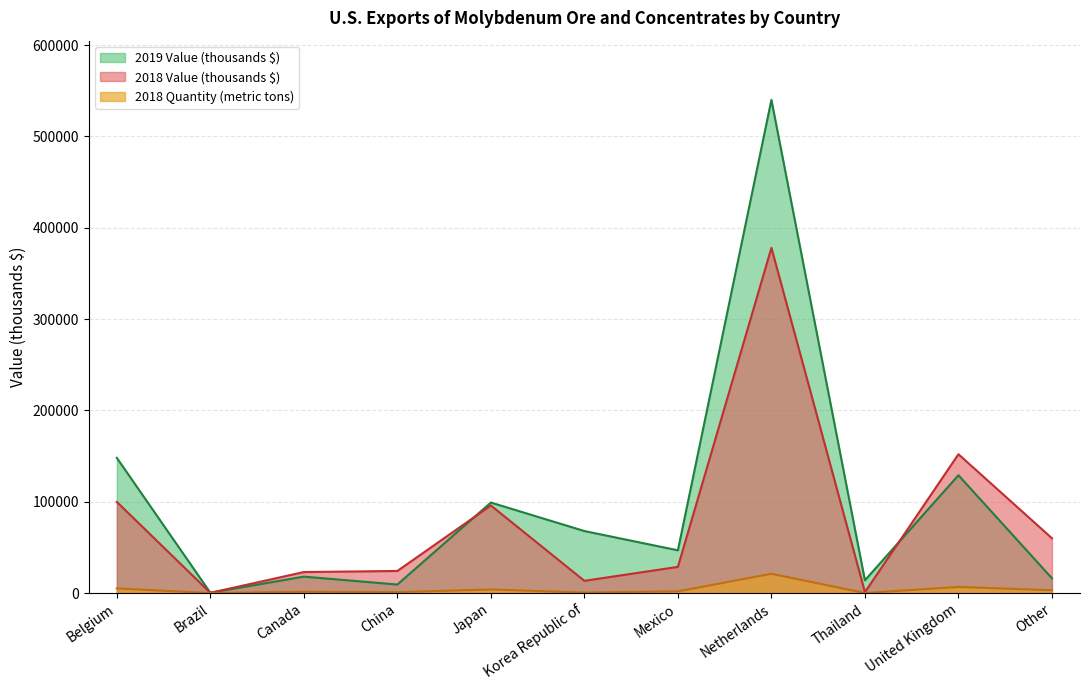

What is the value of the 2018 Quantity (metric tons) point at the 11th from the left?

3080